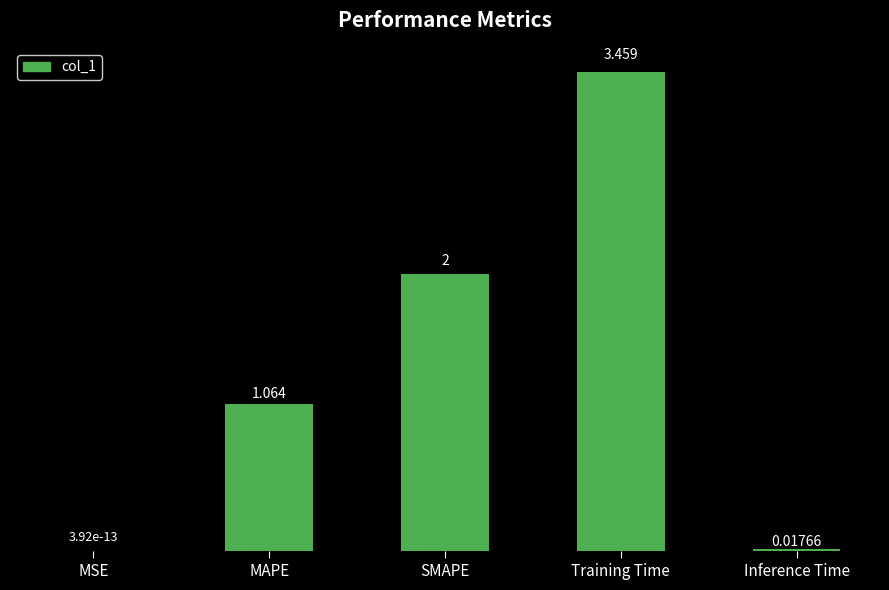

Count the number of categories in the chart.

5